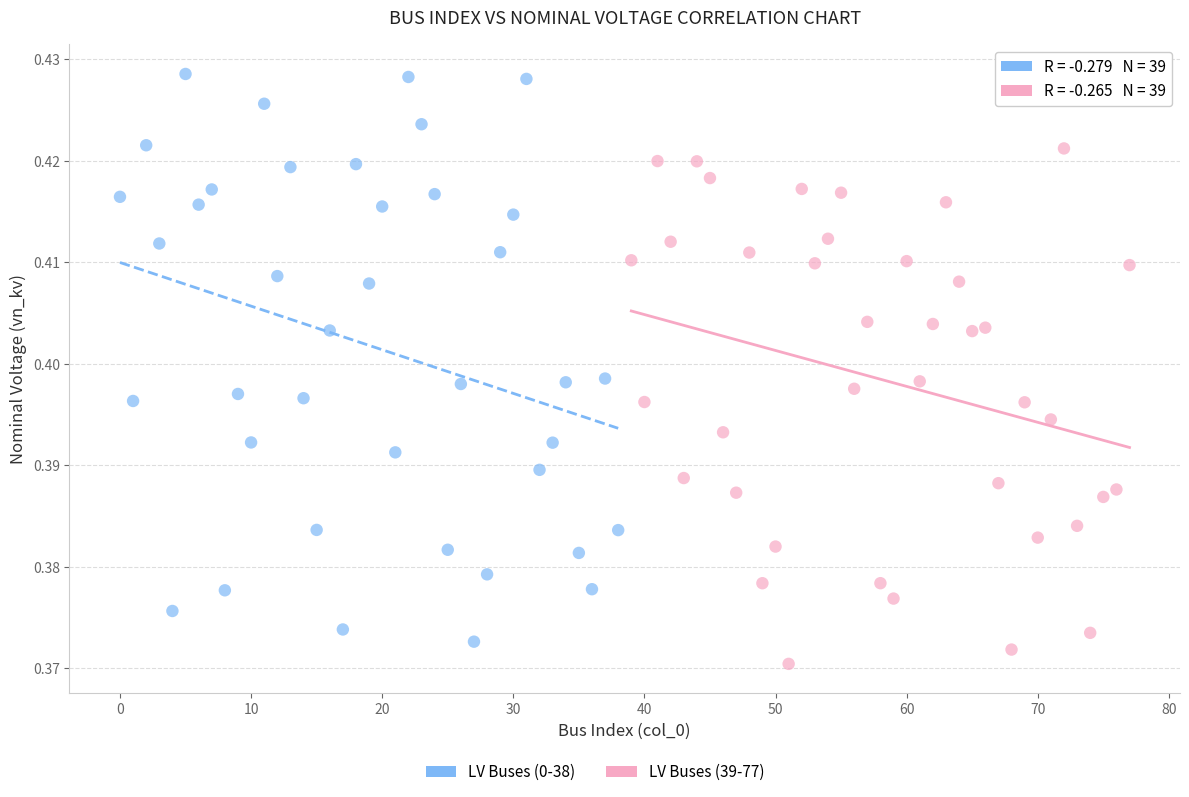

Which series has the widest spread of Y values?

LV Buses (0-38)